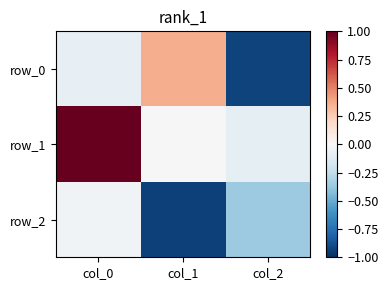

Reading left to right, transcribe all the data shown in this chart.

row_0: col_0=-0.1	col_1=0.4	col_2=-0.9
row_1: col_0=1.0	col_1=-0.0	col_2=-0.1
row_2: col_0=-0.0	col_1=-0.9	col_2=-0.4